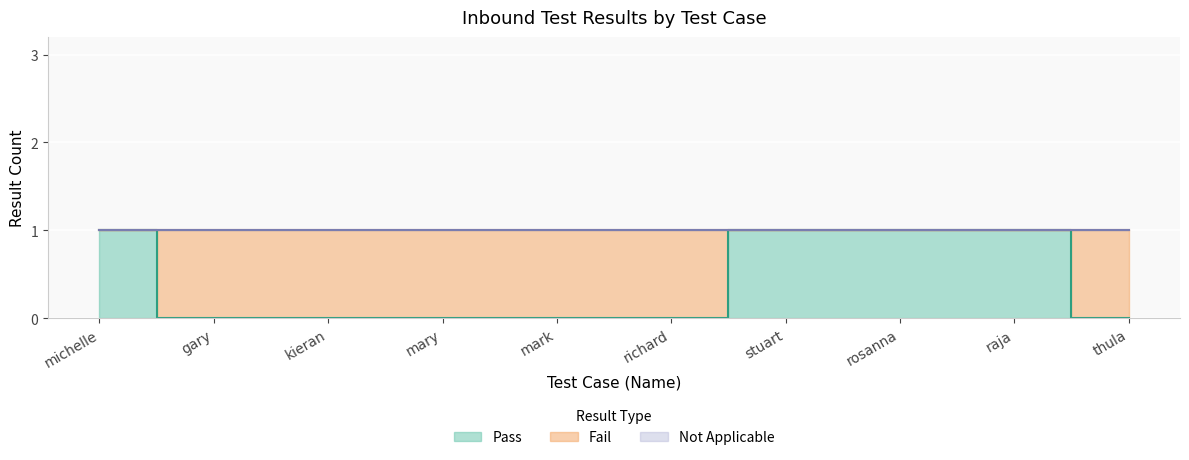

What is the difference between the maximum and minimum values in the Pass series?

1